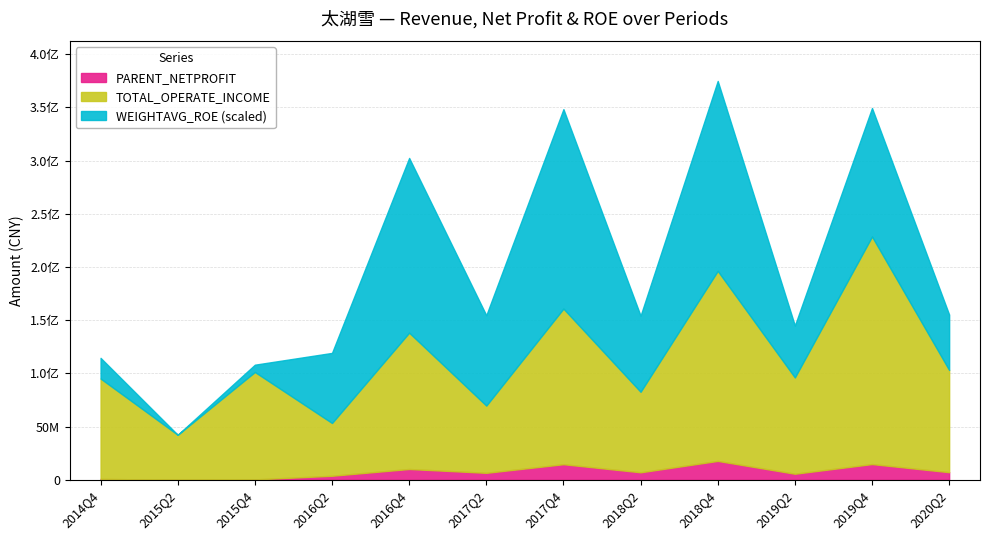

List the labels in order of TOTAL_OPERATE_INCOME value, largest first.

2019Q4, 2018Q4, 2017Q4, 2016Q4, 2020Q2, 2015Q4, 2019Q2, 2014Q4, 2018Q2, 2017Q2, 2016Q2, 2015Q2